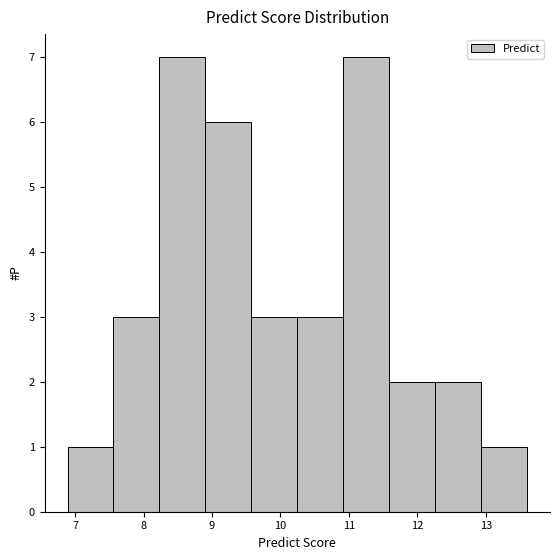

How tall is the bar that spans 8.2 to 8.9 on the x-axis? Neither the bar edges nor the heights are printed on the chart, so give them approximately, as read against the axes.

7